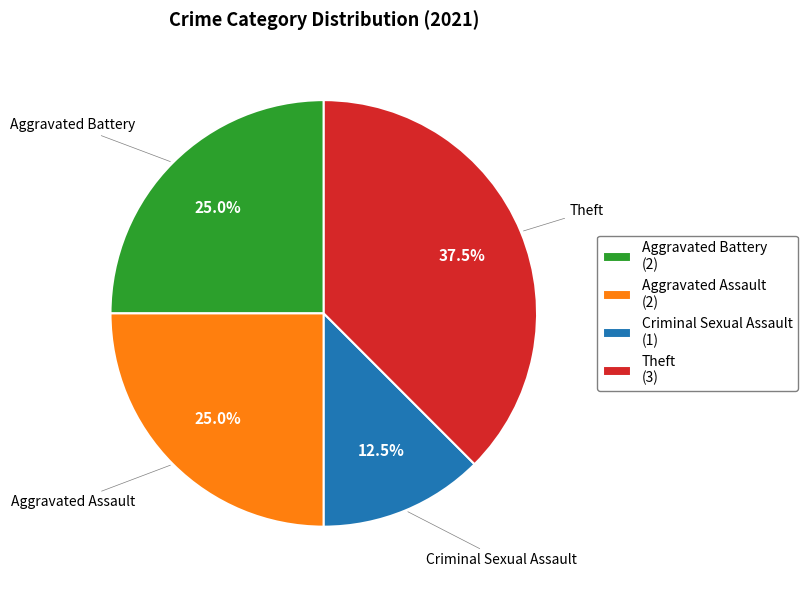

What is the largest slice in the pie chart?

Theft